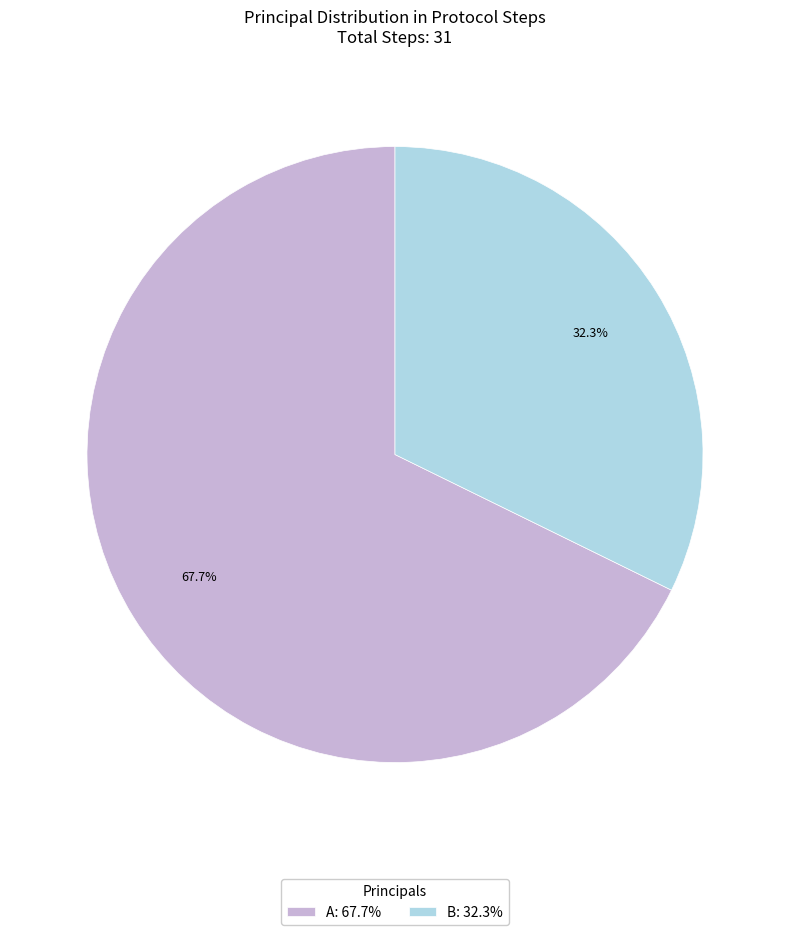

To the nearest percent, what is the difference between the largest and smallest slice percentages?

35%